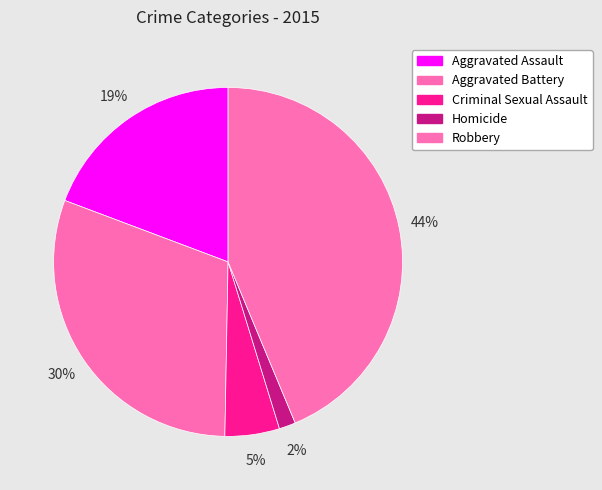

Rank the categories by value from highest to lowest.

Robbery, Aggravated Battery, Aggravated Assault, Criminal Sexual Assault, Homicide